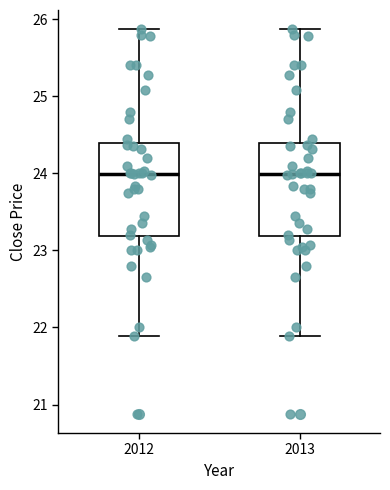

Reading left to right, read every box against the y-axis: the position of its median line, the range the box covers, and the ends of its whiskers. The values are not printed on the chart, so give them approximately, as read against the axis.

2012: median 24.0, box 23.2 to 24.4, whiskers 21.9 to 25.9
2013: median 24.0, box 23.2 to 24.4, whiskers 21.9 to 25.9